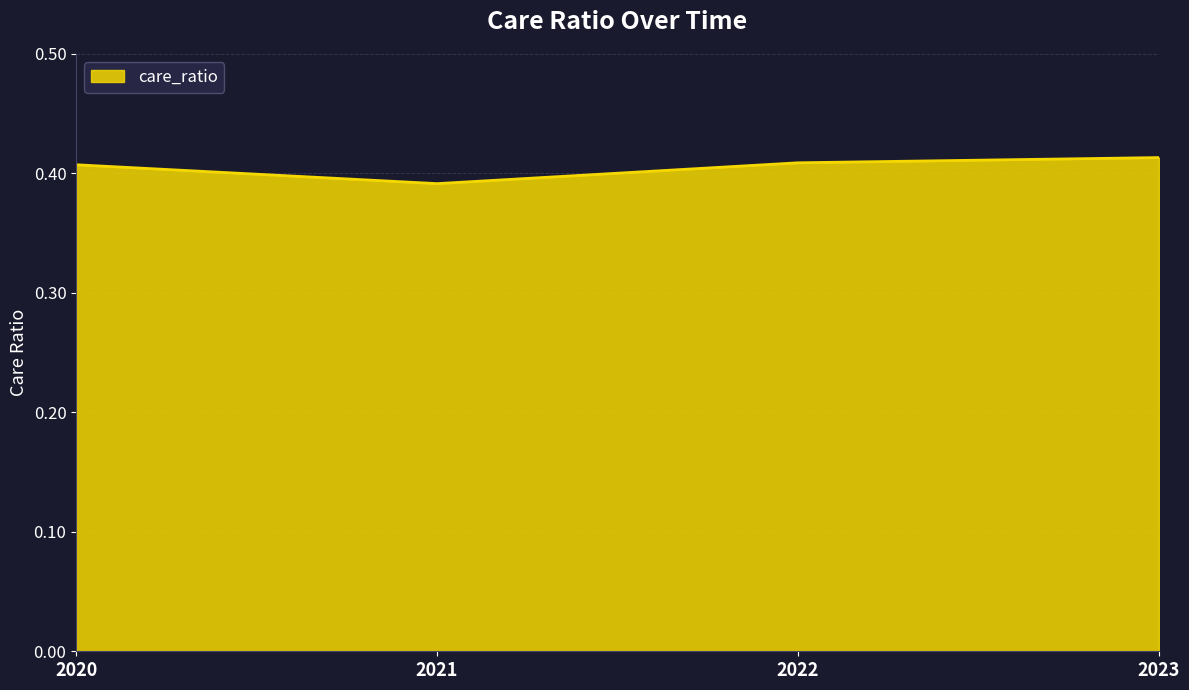

What is the sum of the values at 2020 and 2021?

0.8